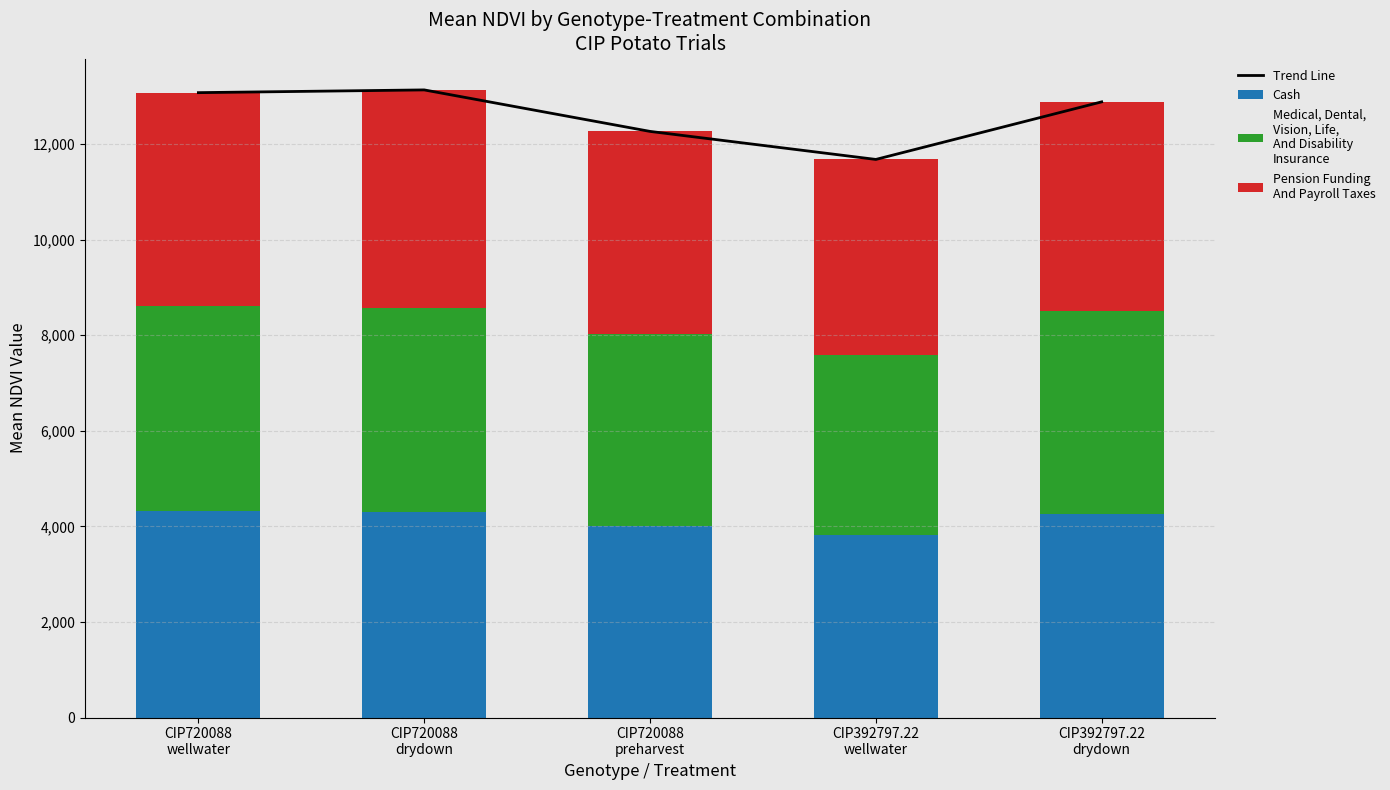

What are all the series names shown in the legend?

Trend Line, Cash, Medical, Dental,
Vision, Life,
And Disability
Insurance, Pension Funding
And Payroll Taxes